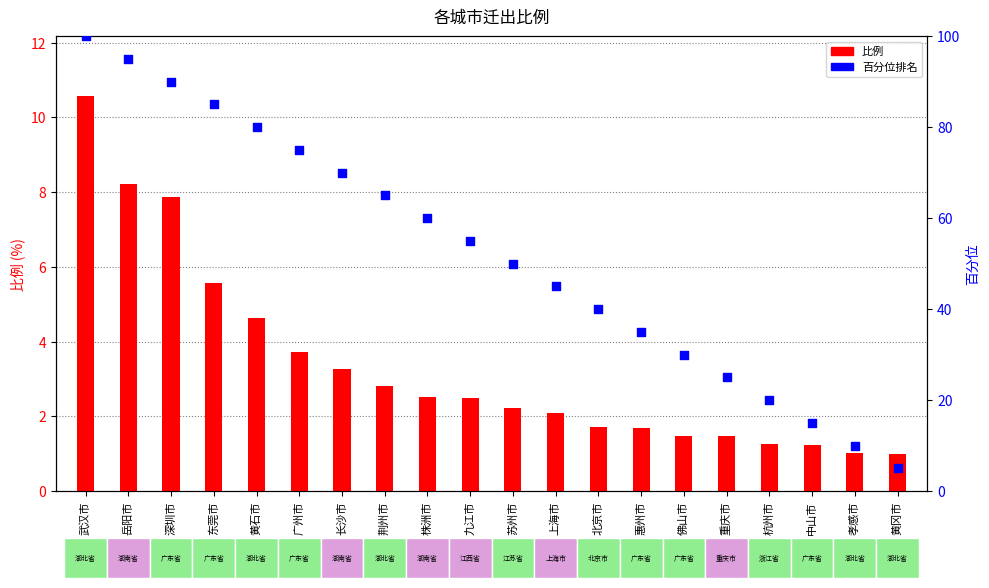

At which category is the sum across all series the highest?

武汉市